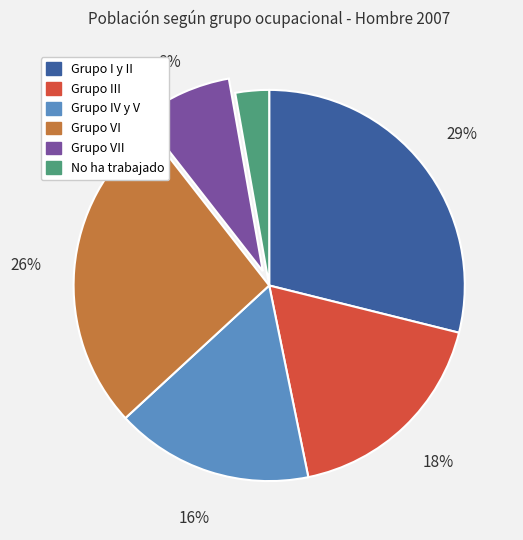

Does any single category account for the majority?

No